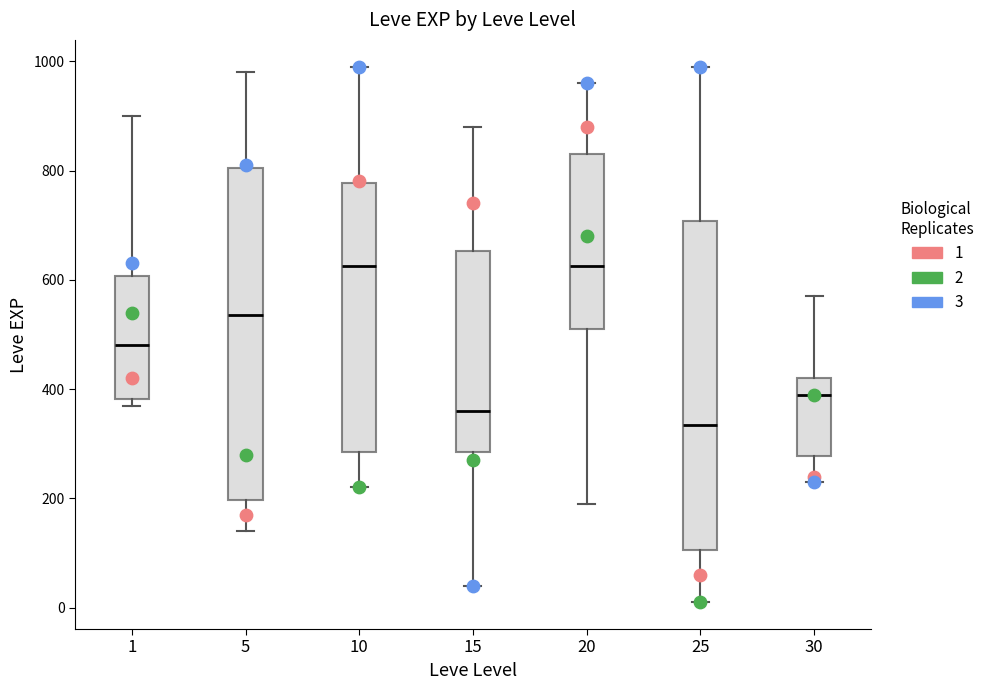

Reading left to right, transcribe this box plot: for each box, give where its median line is, the range the box spans, and where its two whiskers end, as read against the y-axis. The values are not printed on the chart, so give them approximately, as read against the axis.

1: median 480, box 380 to 600, whiskers 380 (just below the box's lower edge) to 900
5: median 540, box 200 to 800, whiskers 140 to 980
10: median 620, box 280 to 780, whiskers 220 to 1000
15: median 360, box 280 to 660, whiskers 40 to 880
20: median 620, box 520 to 840, whiskers 200 to 960
25: median 340, box 100 to 700, whiskers 20 to 1000
30: median 400, box 280 to 420, whiskers 240 to 580